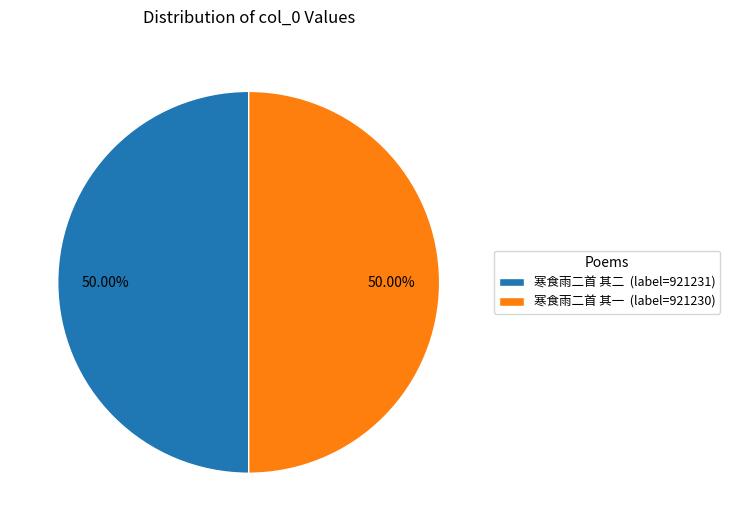

What portion of the pie excludes 寒食雨二首 其二?

50.0%